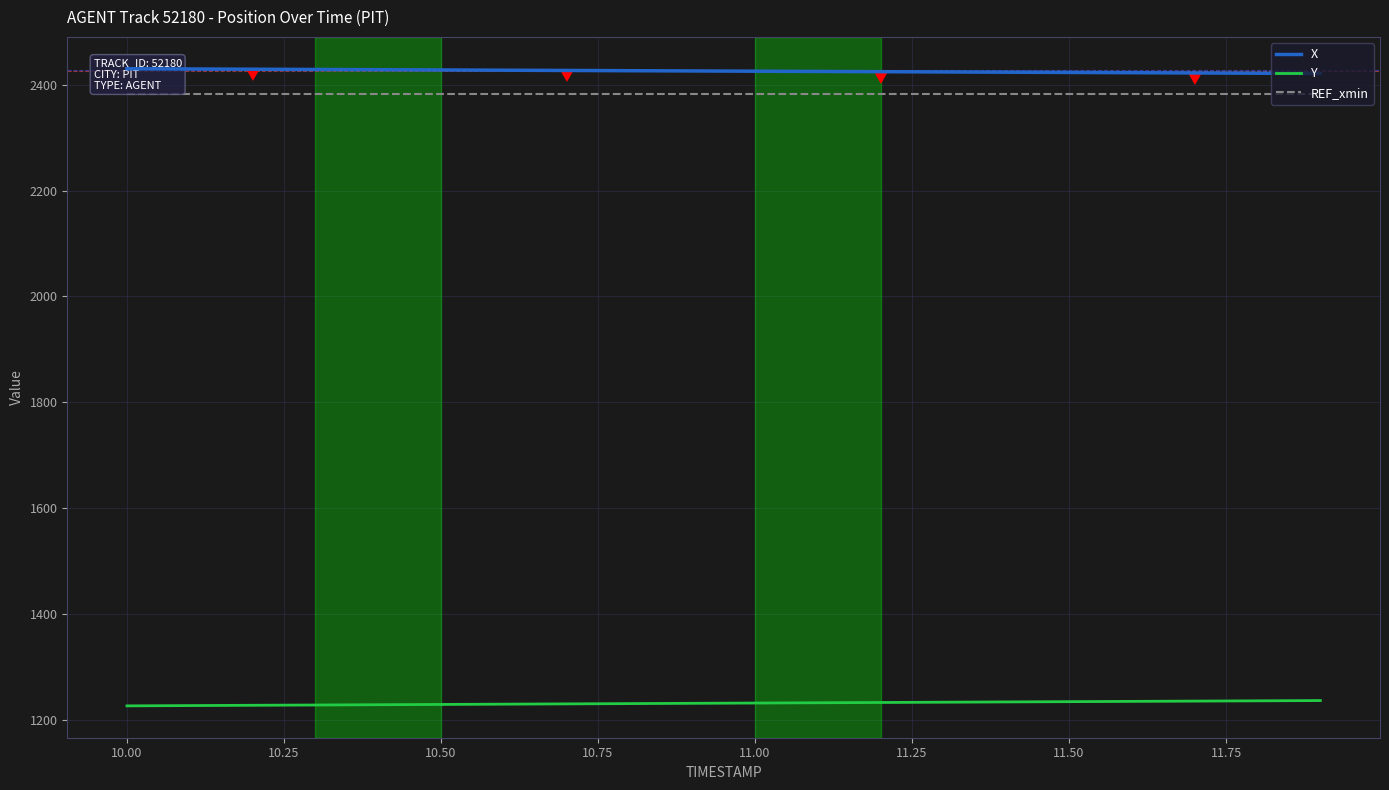

True or false: Y and REF_xmin intersect in this chart.

False